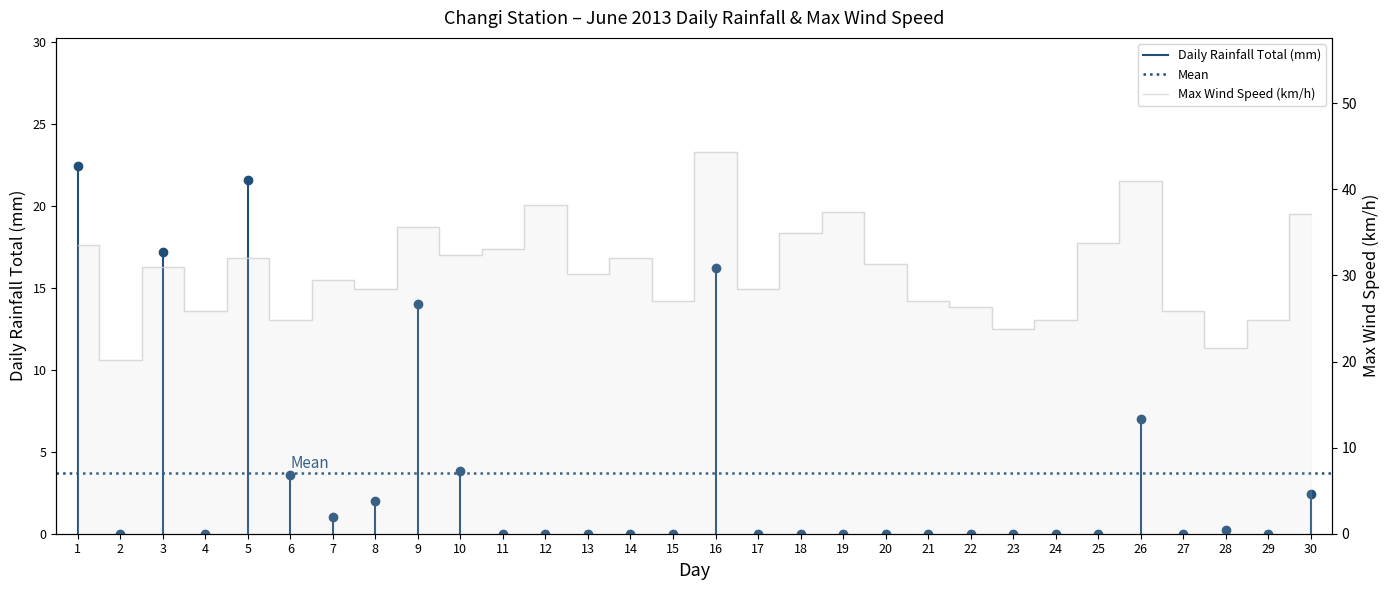

True or false: there are more than 2 points higher than both neighbors.

True